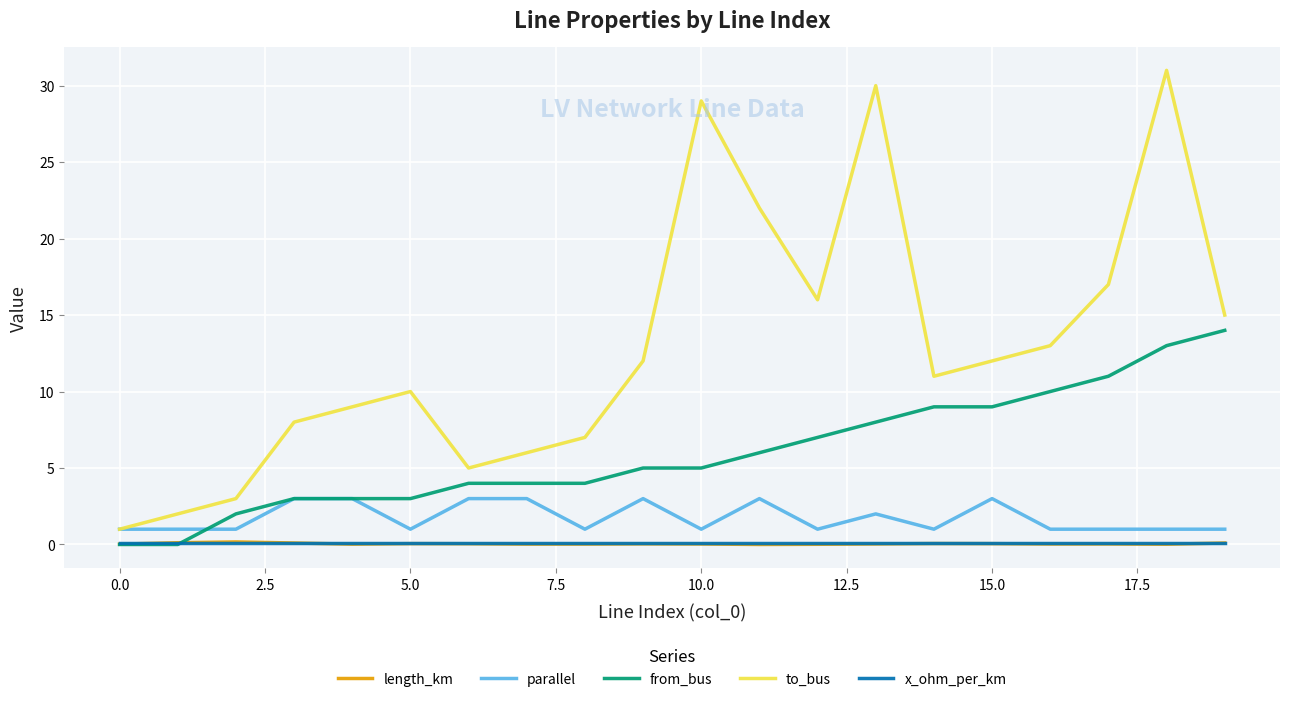

True or false: length_km and parallel intersect in this chart.

False